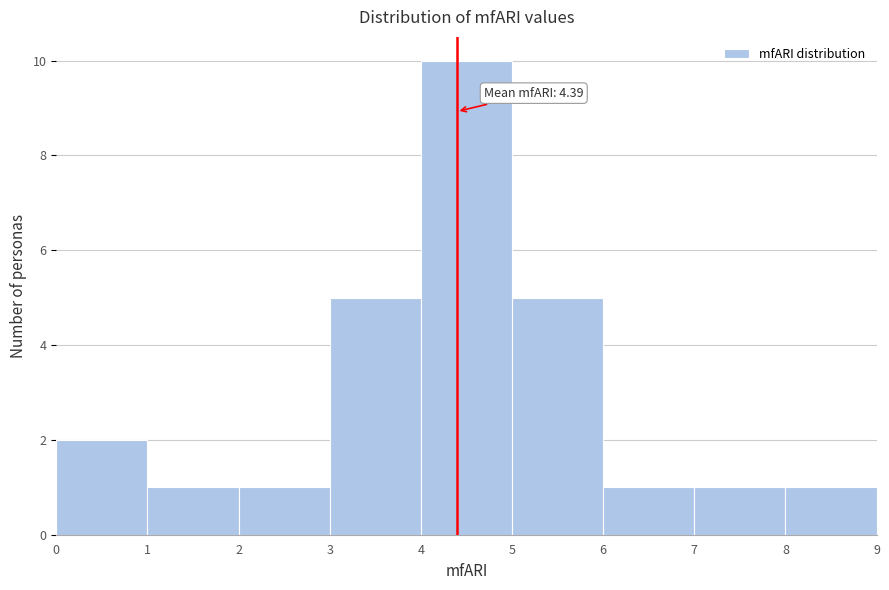

Which range on the x-axis has the tallest bar?

4 to 5